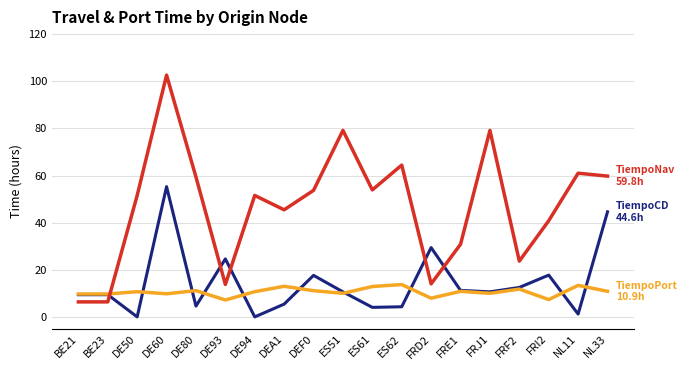

At which category is the sum across all series the highest?

DE60